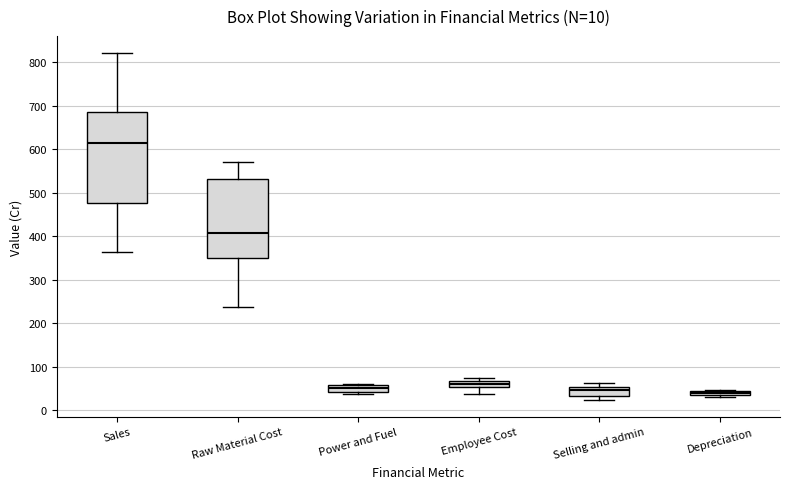

Comparing the boxes themselves (not the whiskers), which one is the tallest?

Sales